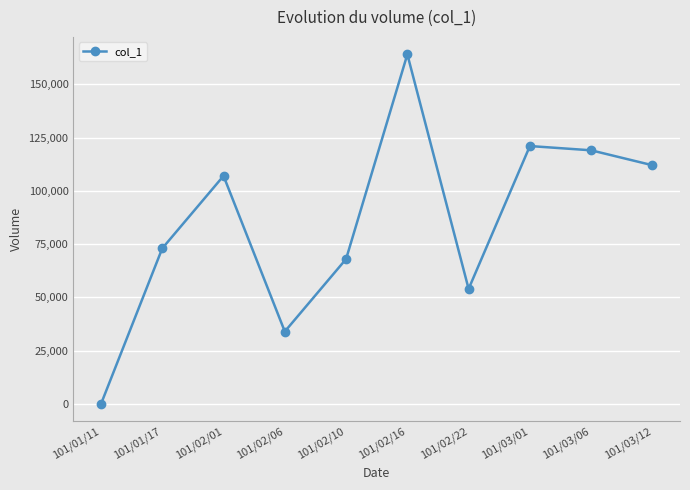

How many distinct data groups are displayed?

1